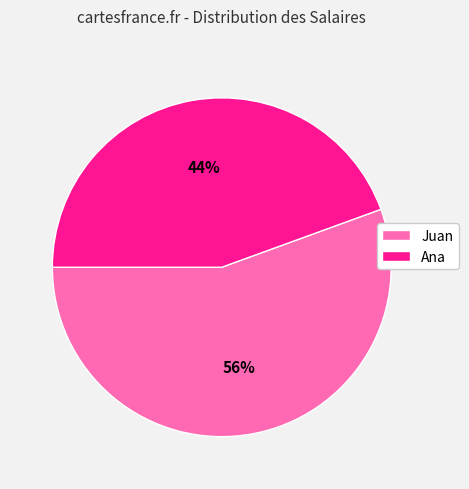

Is there any slice that represents more than half of the pie?

Yes